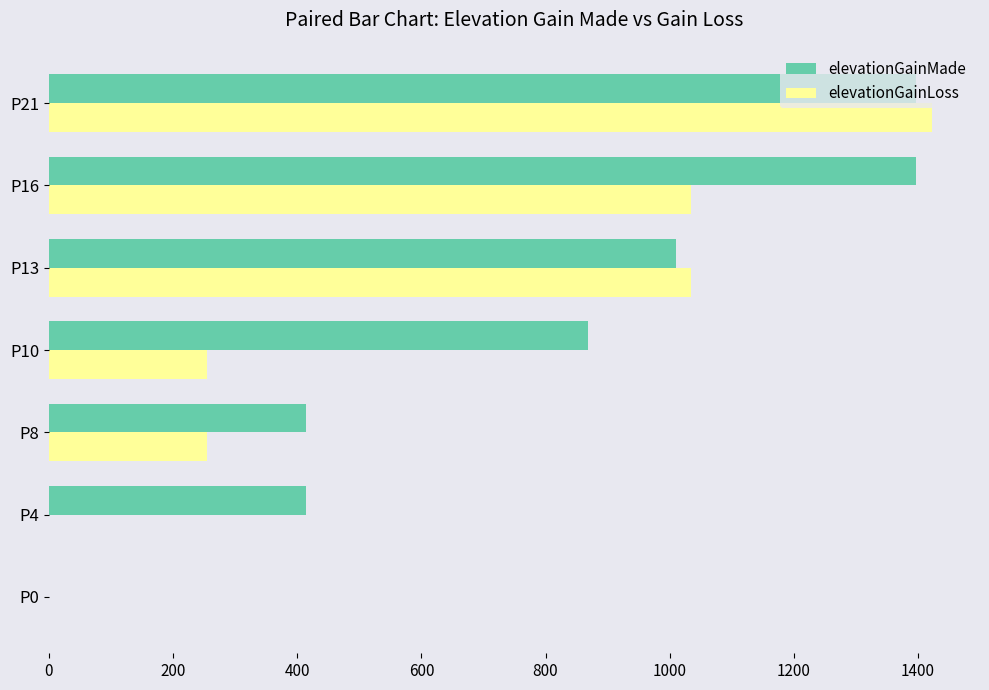

How many data points does each series have?

7